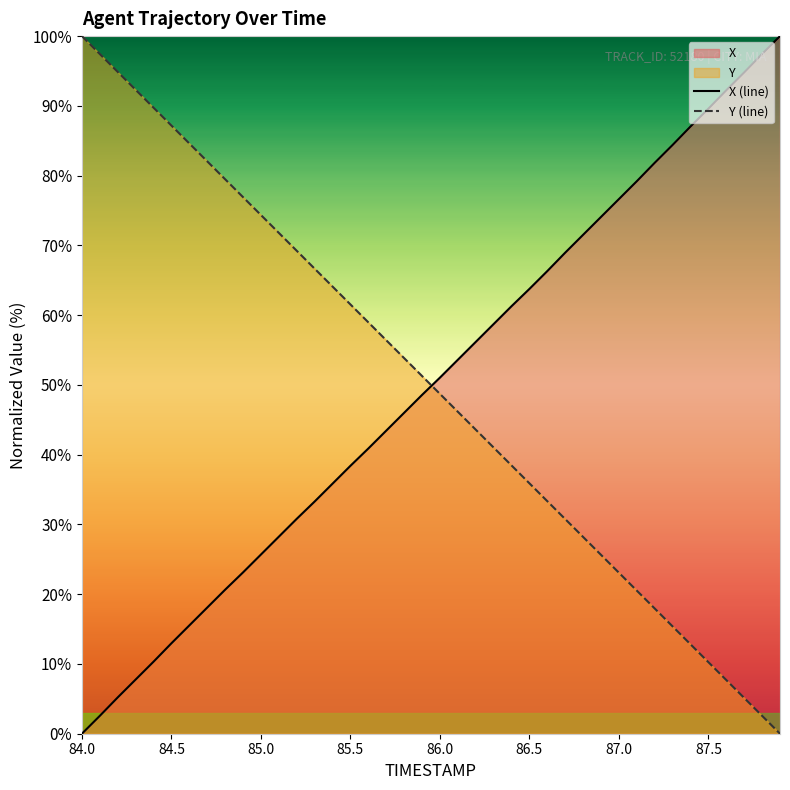

Count the number of categories in the chart.

40